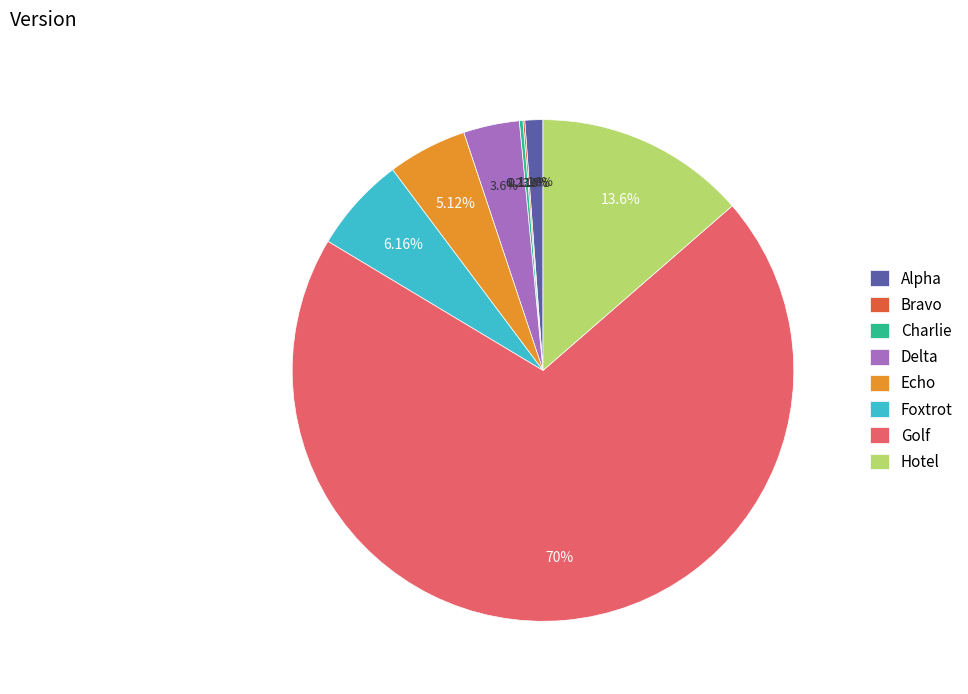

Is Foxtrot the majority of the pie?

No